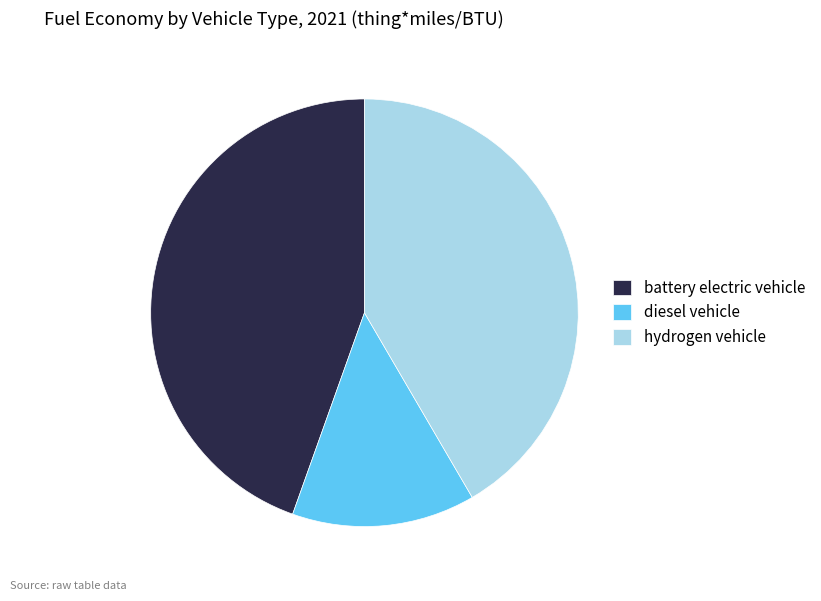

Does hydrogen vehicle represent more than half of the total?

No